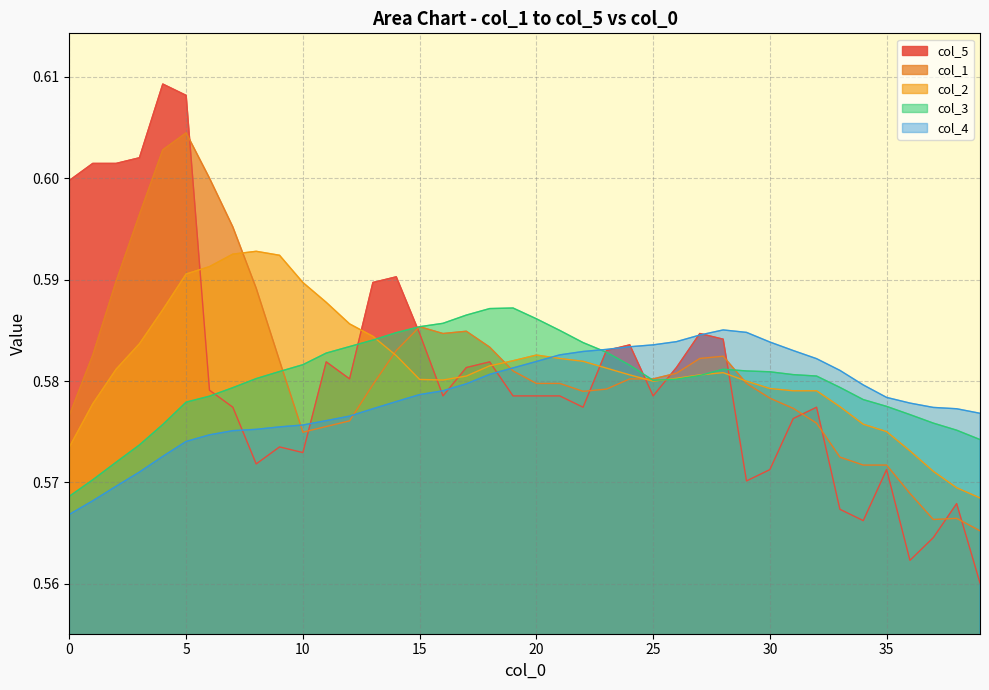

What are all the series names shown in the legend?

col_4, col_3, col_2, col_1, col_5